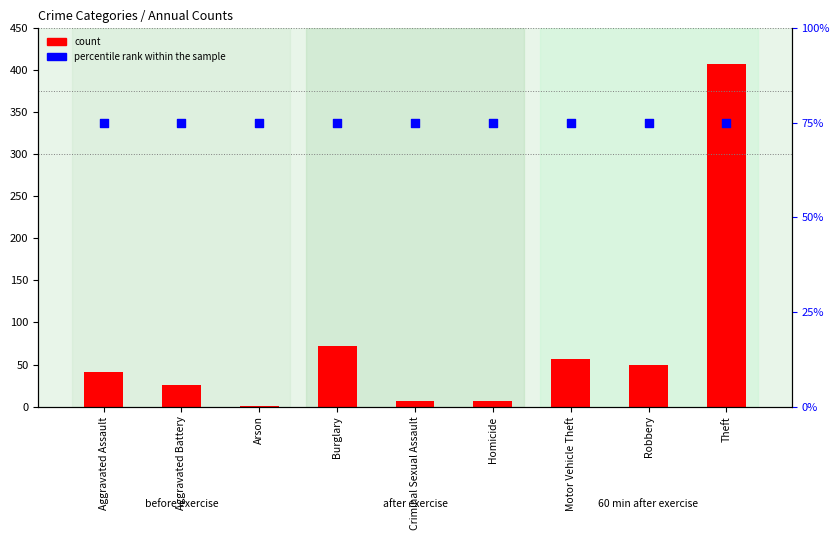

Is the value of count at Motor Vehicle Theft greater than the value of percentile rank within the sample at Robbery?

No